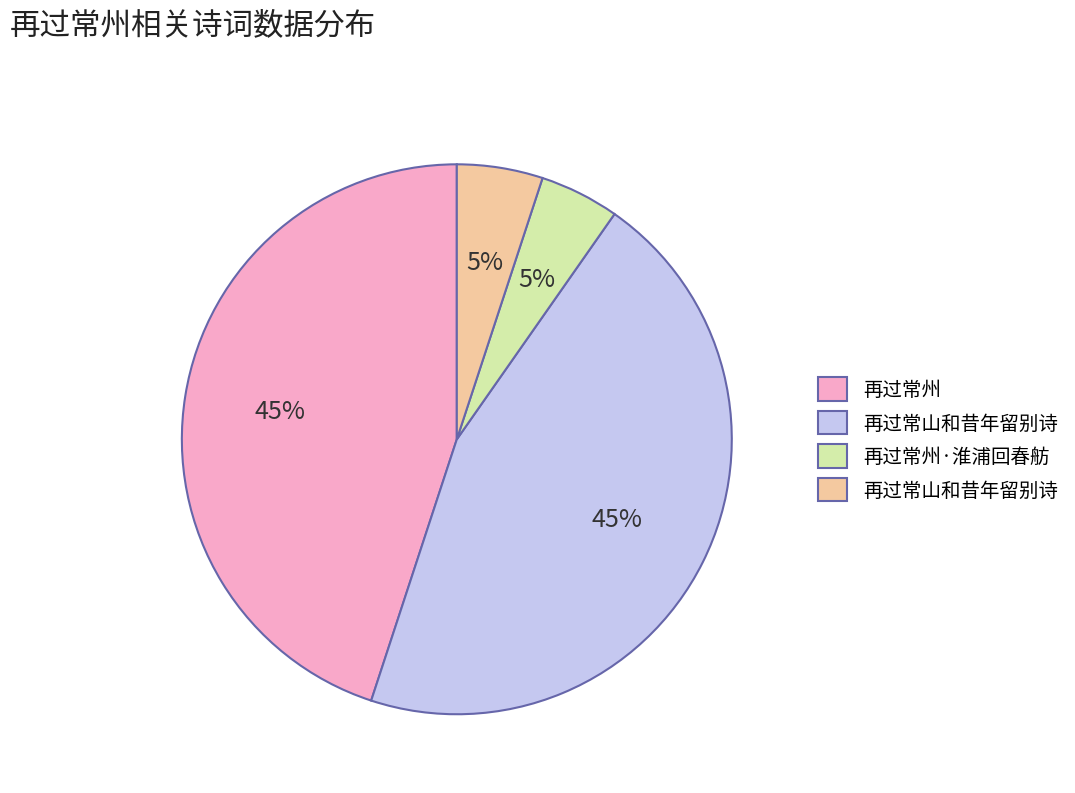

Is there a majority slice in this chart?

No